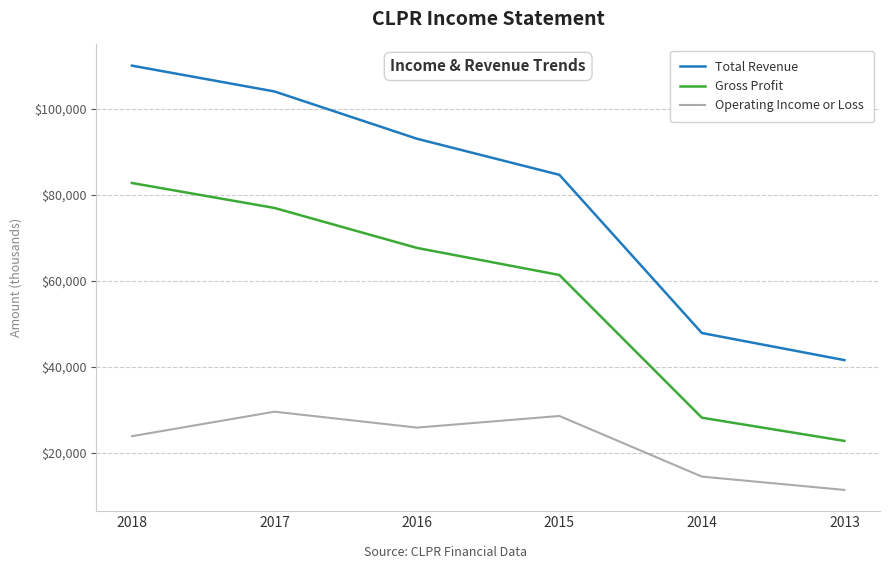

What is the average value of the Gross Profit series?

56550